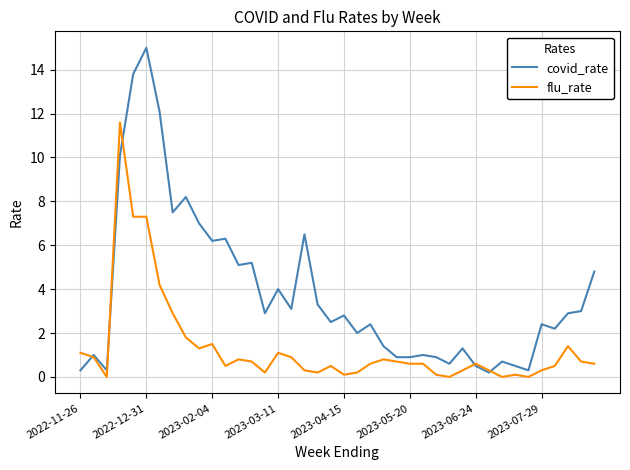

Which series has the largest total across all categories?

covid_rate